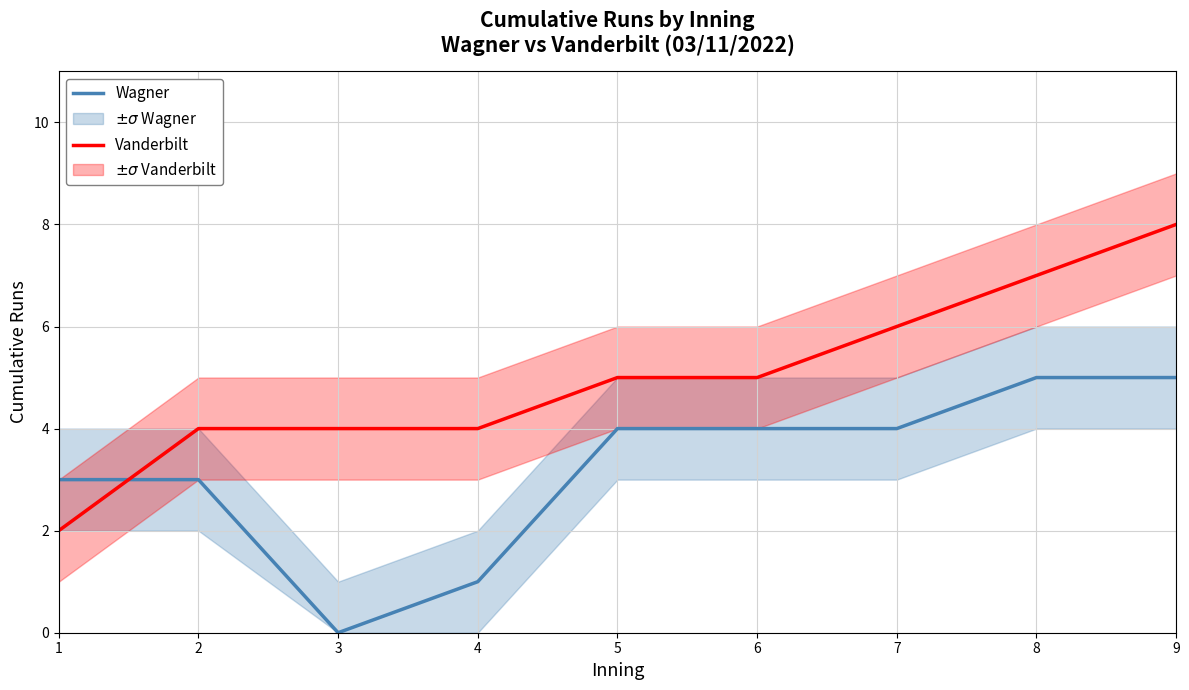

At how many categories does at least one series exceed 2?

9